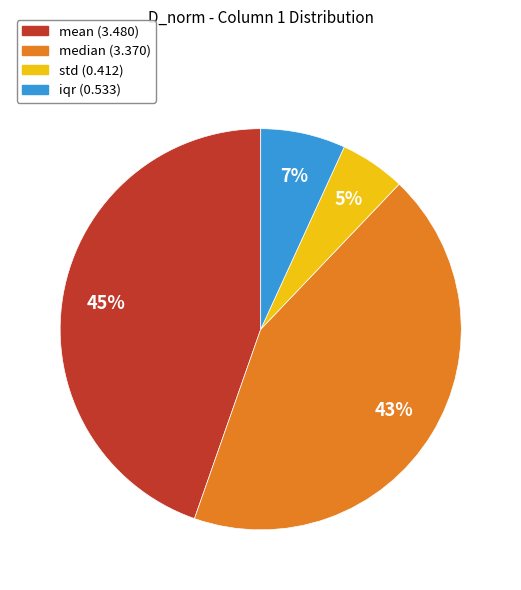

Is median the majority of the pie?

No